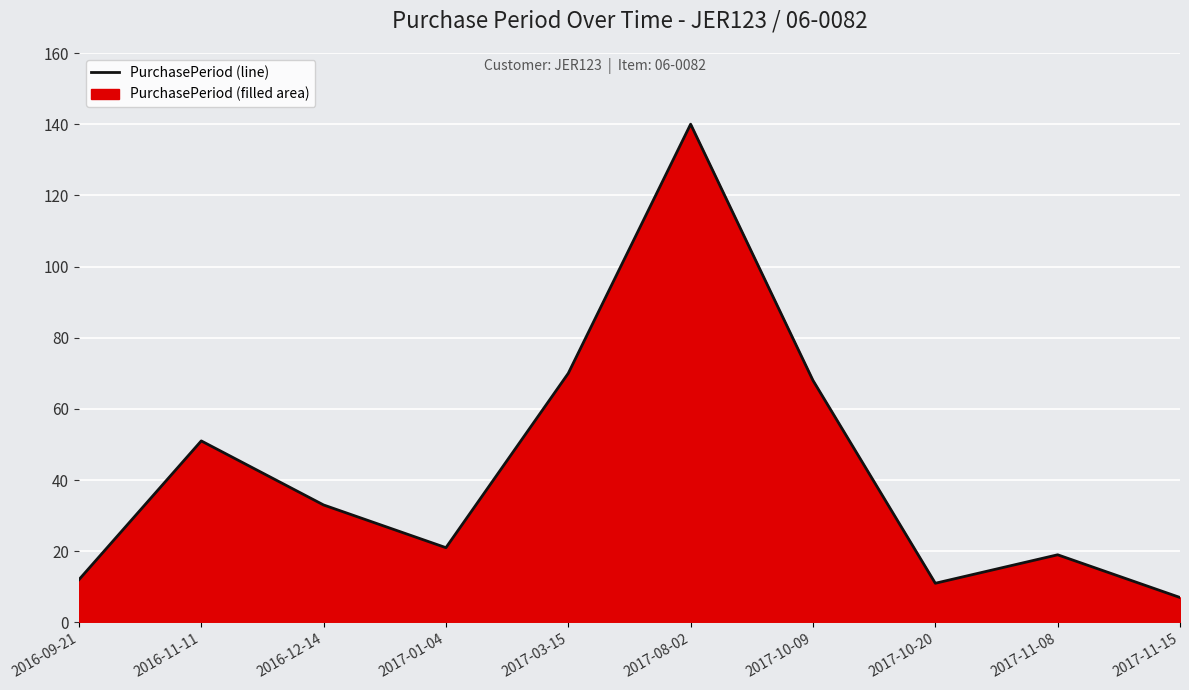

Approximately how many times larger is the value at 2017-10-09 compared to 2016-11-11?

1.3